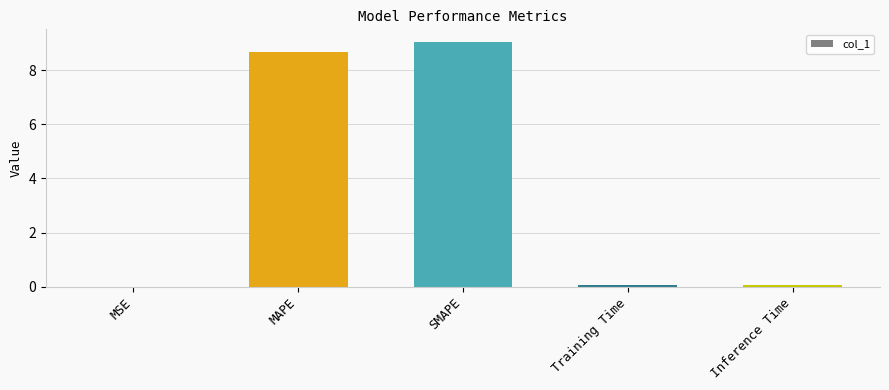

What is the difference between the values at Inference Time and SMAPE?

9.0